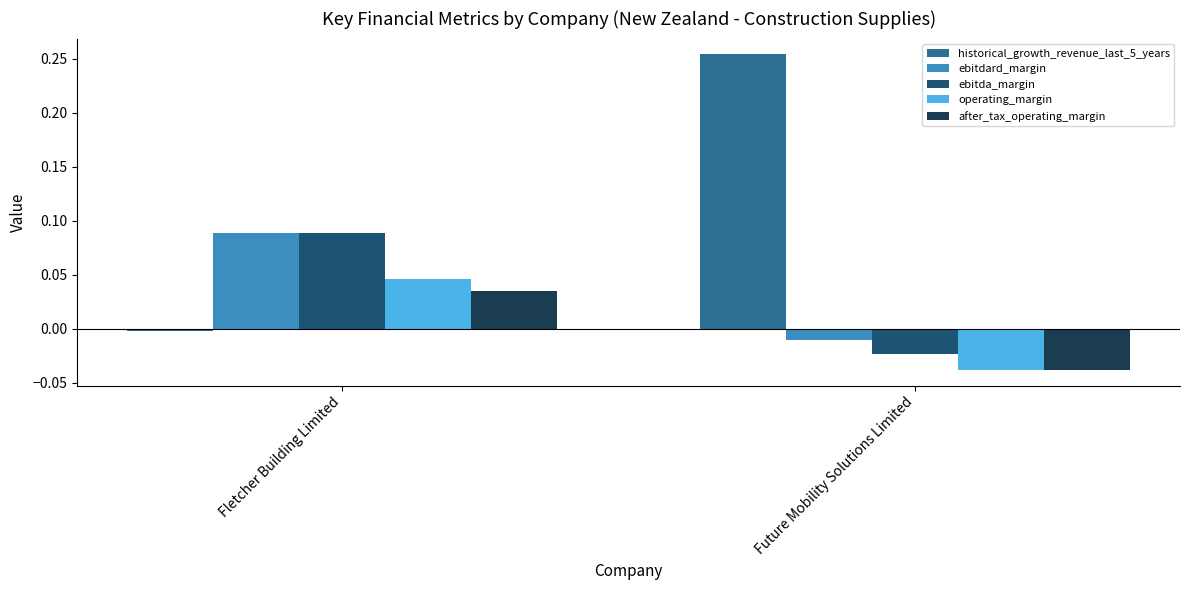

How many values in operating_margin are below zero?

1